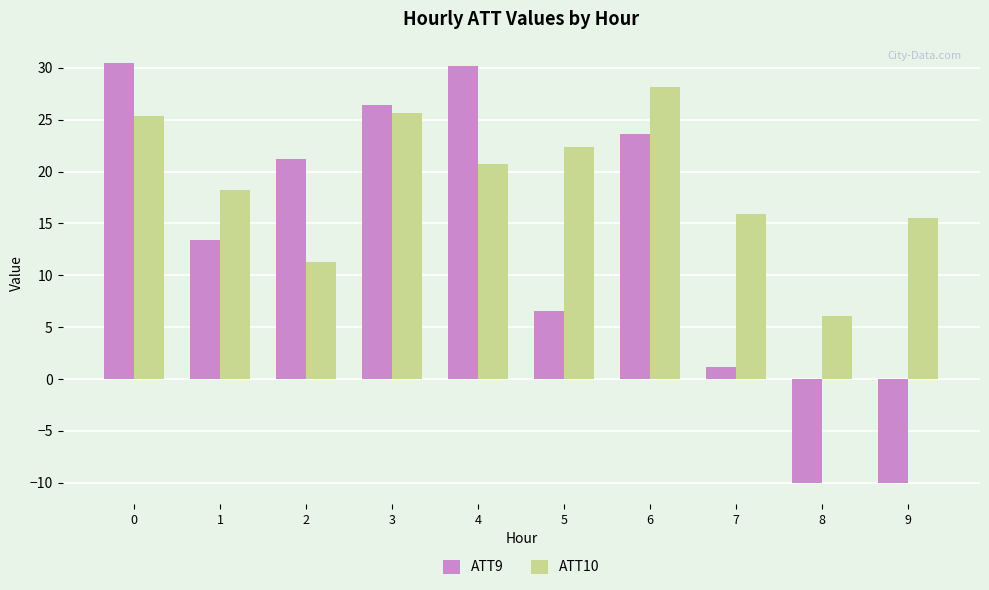

What is the minimum value shown in the chart?

-10.0